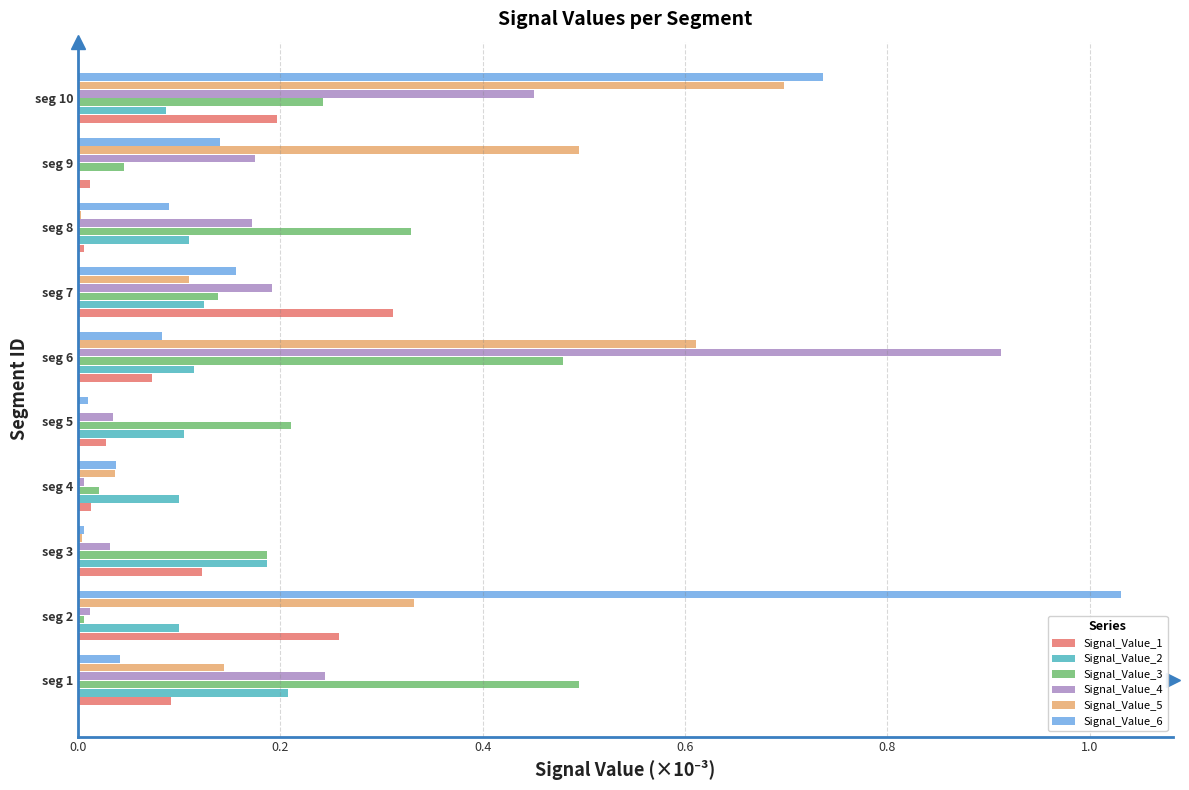

The Signal_Value_2 series shows 0.1 at seg 10. True or false?

True